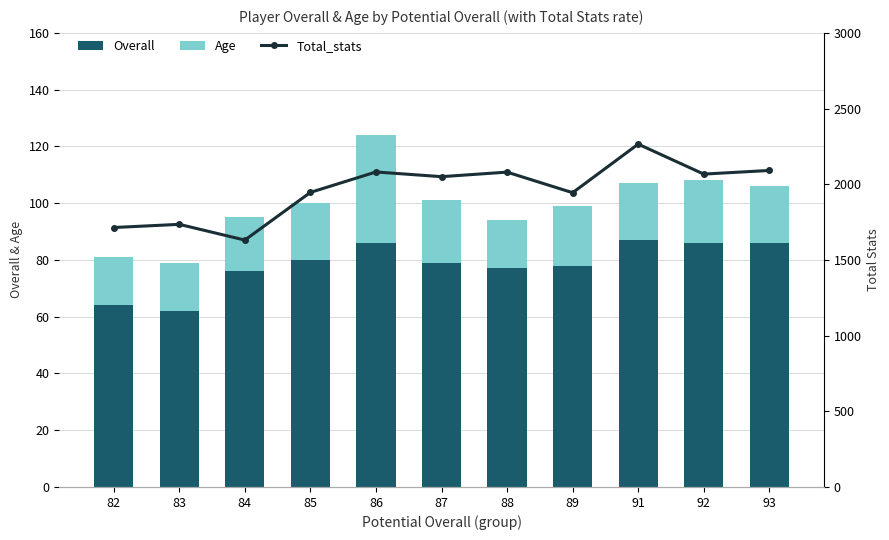

Reading left to right, transcribe all the data shown in this chart.

Overall: 64	62	76	80	86	79	77	78	87	86	86
Age: 17	17	19	20	38	22	17	21	20	22	20
Total_stats: 1714	1735	1631	1946	2081	2050	2080	1944	2265	2067	2091